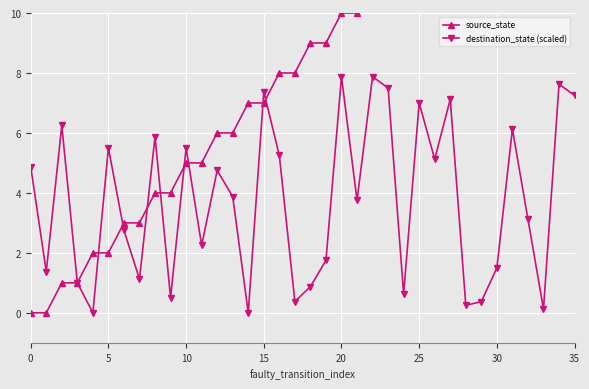

True or false: source_state has more than 1 interior local peaks.

False